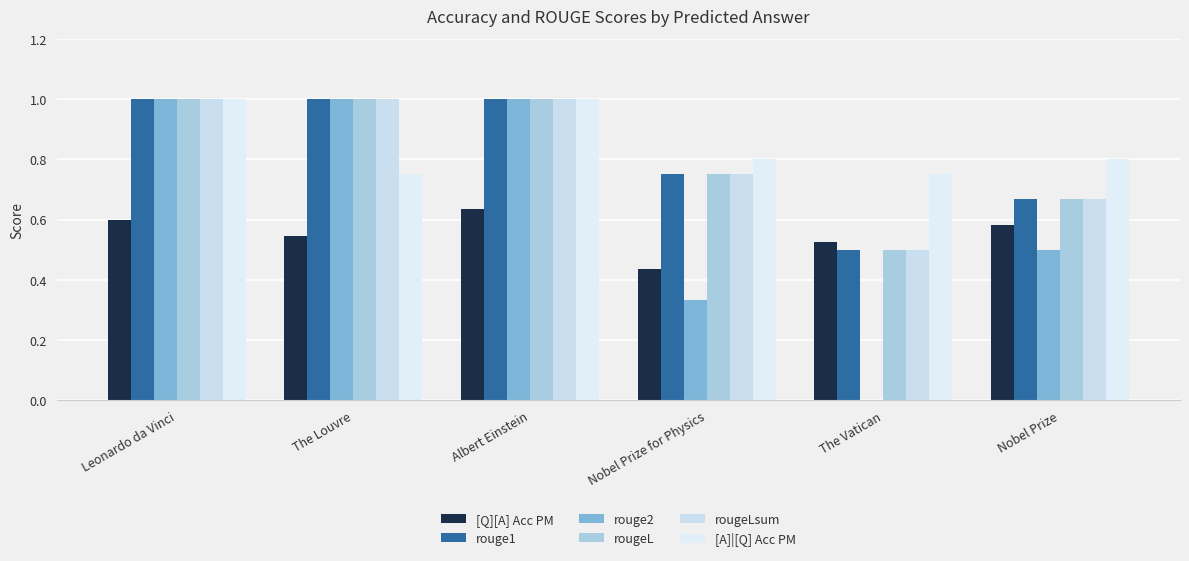

What is the maximum value for rougeL?

1.0